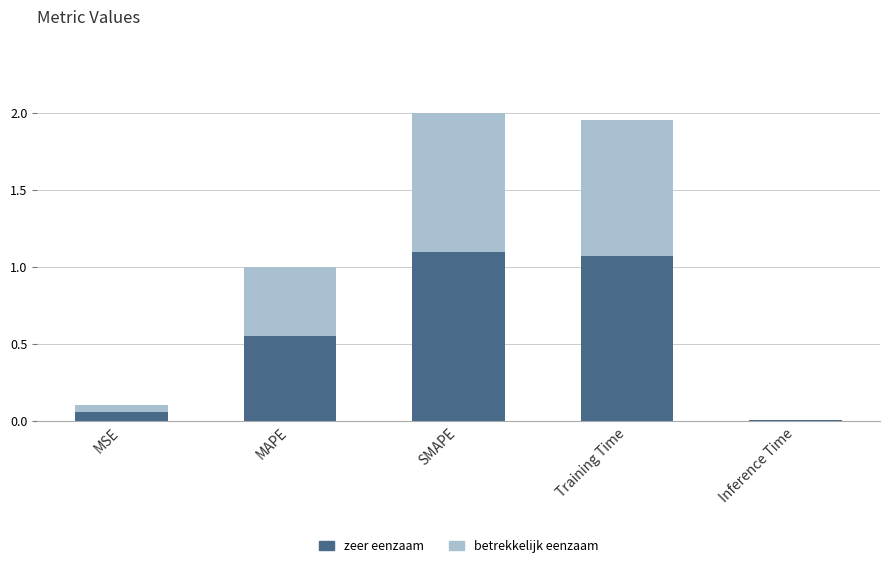

What are all the series names shown in the legend?

betrekkelijk eenzaam, zeer eenzaam